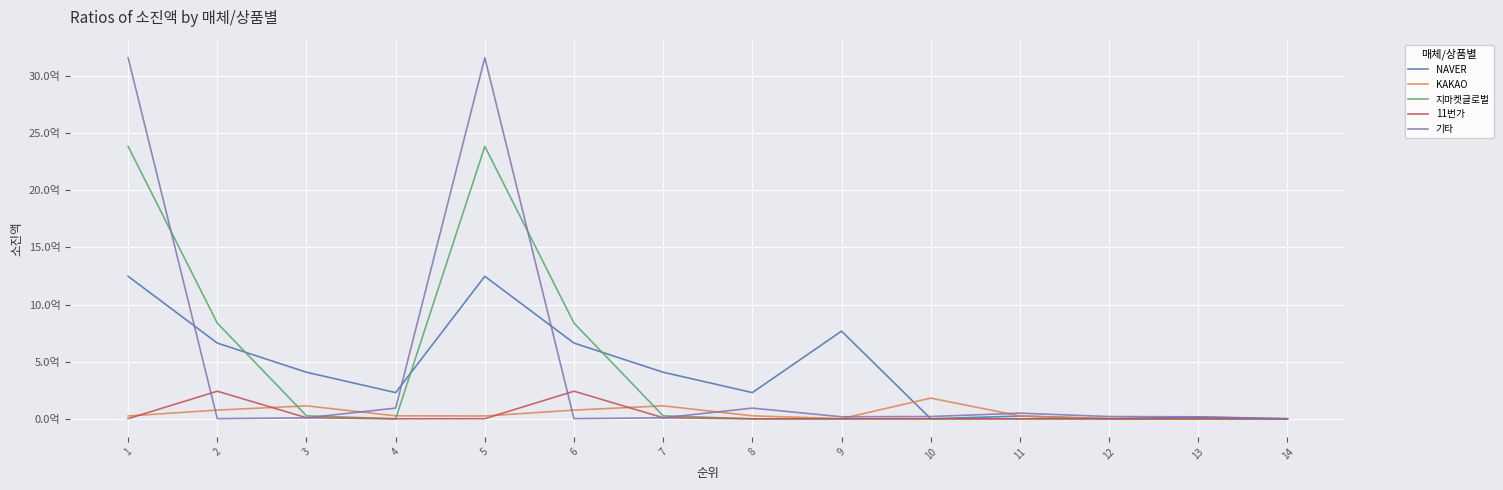

What is the value of the NAVER point at the 2nd from the left?

662596404